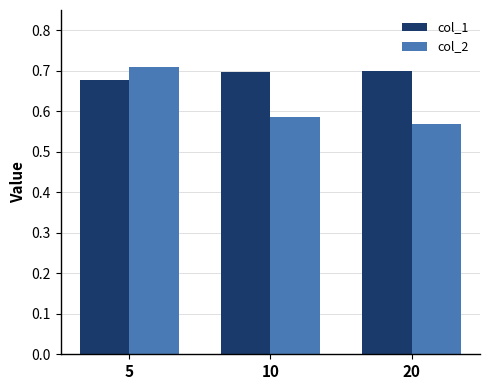

At which category does the chart reach its minimum across all series?

20